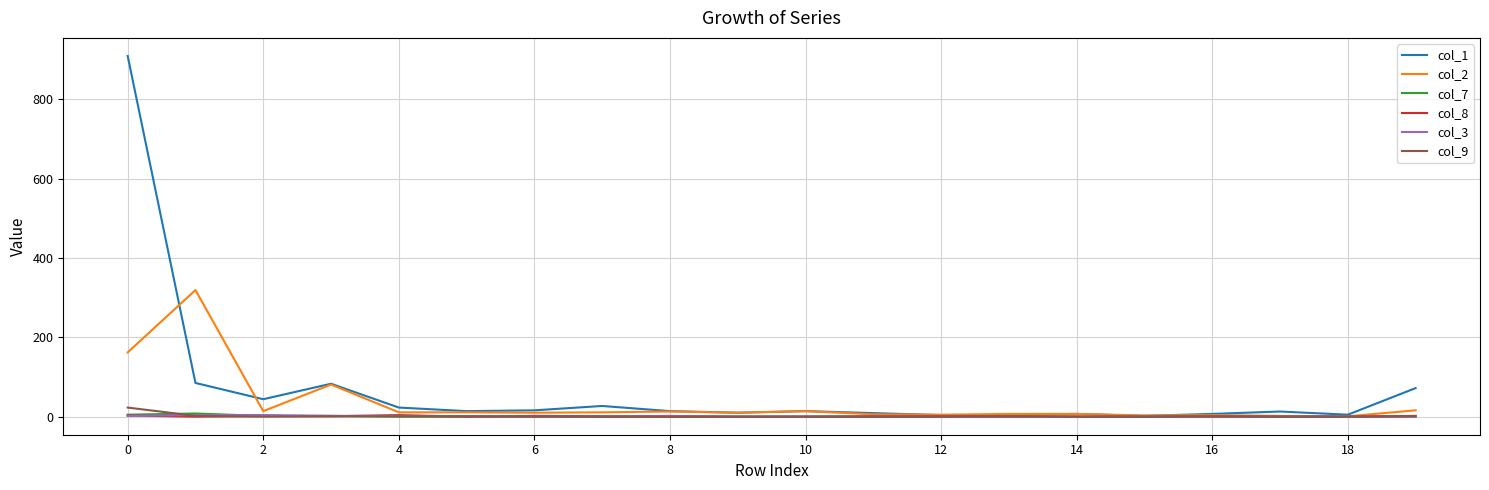

Which series has the widest spread of values?

col_1